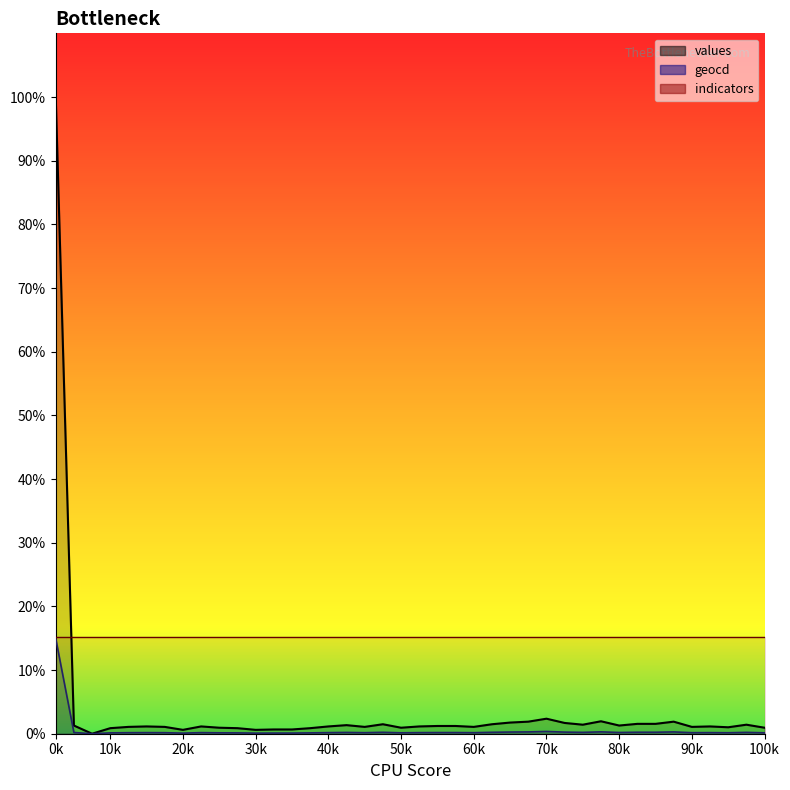

Which series has the largest range (max minus min)?

values